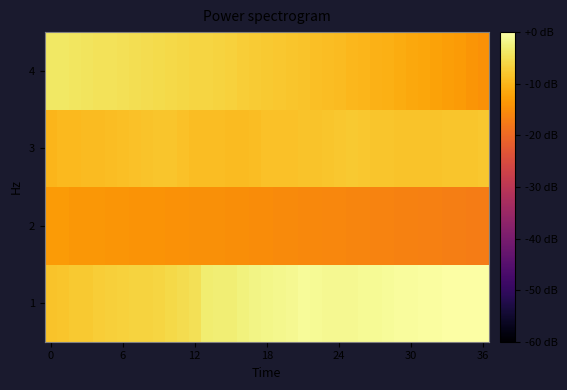

At which category is the sum across all series the highest?

18